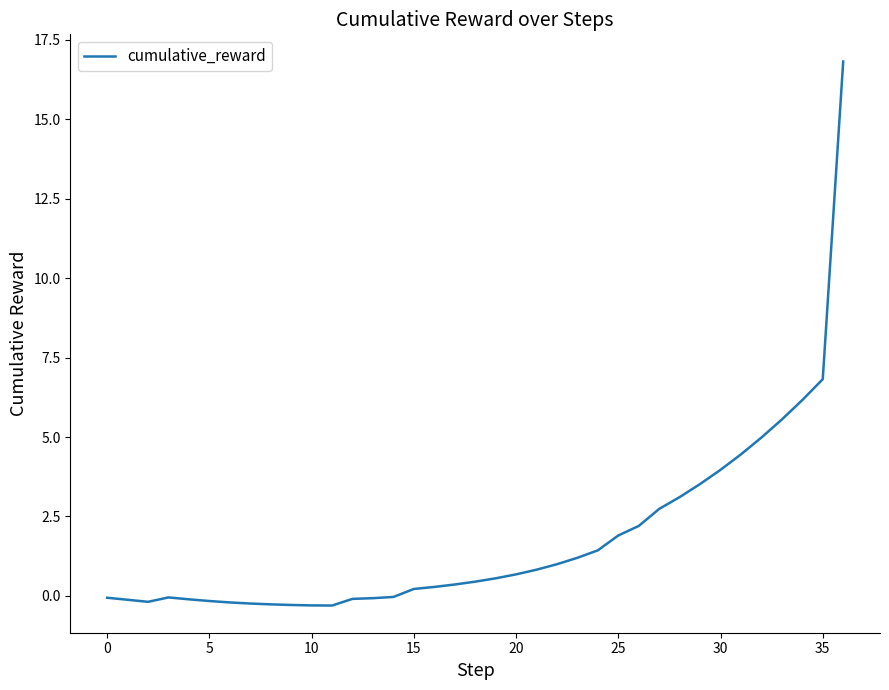

What is the maximum value shown in the chart?

16.8